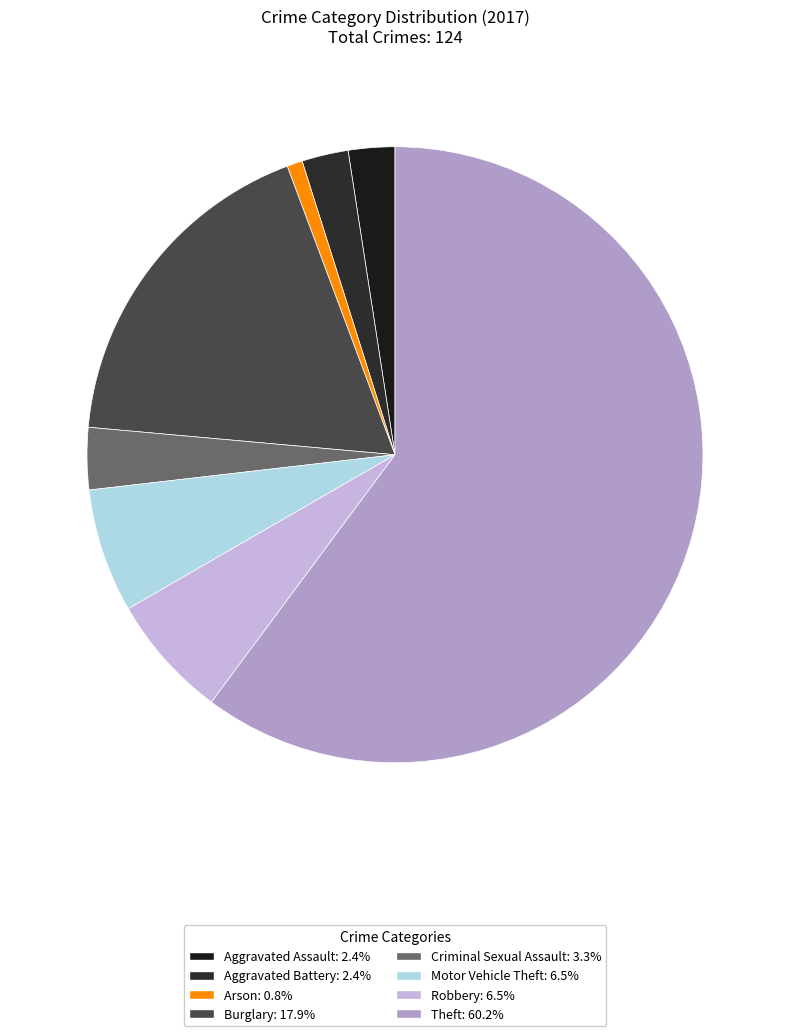

How many segments does this pie chart have?

8